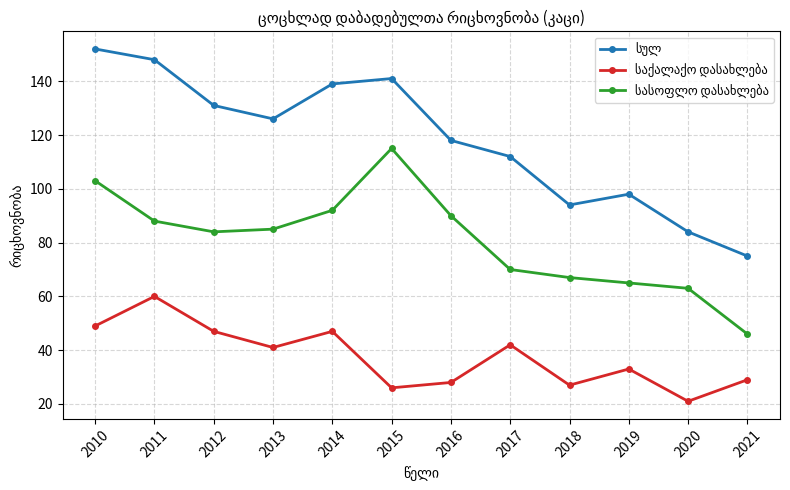

What is the spread (max minus min) of values at 2020?

63